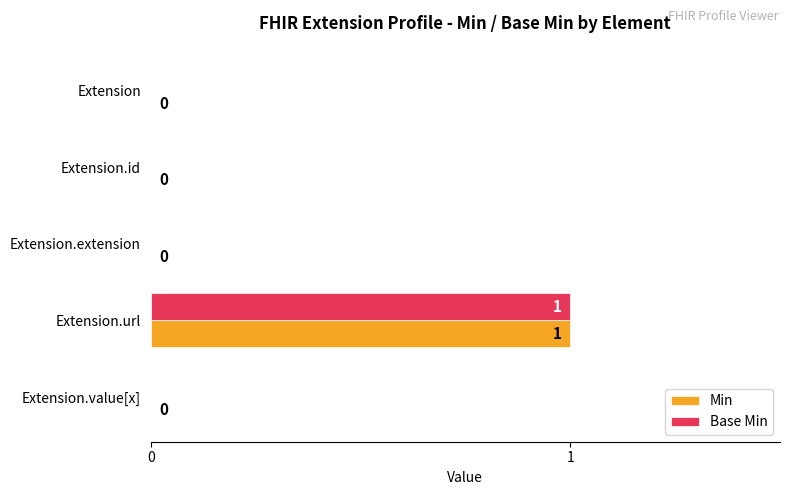

At which category is the sum across all series the highest?

Extension.url